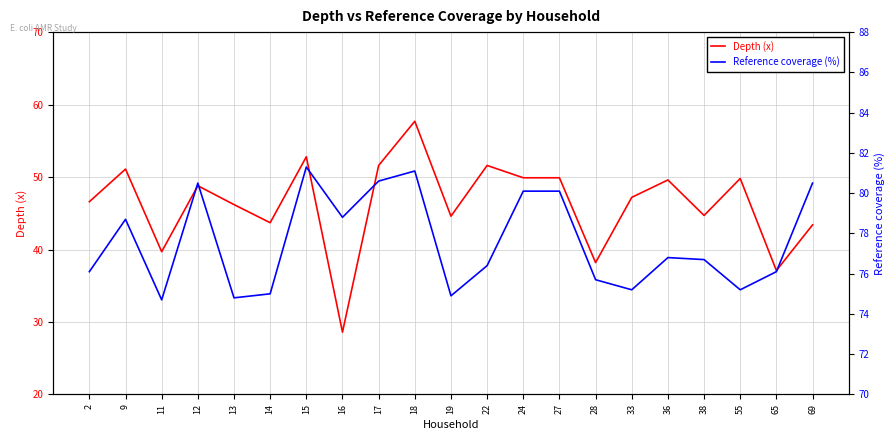

What is the sum of all Depth (x) values?

972.8